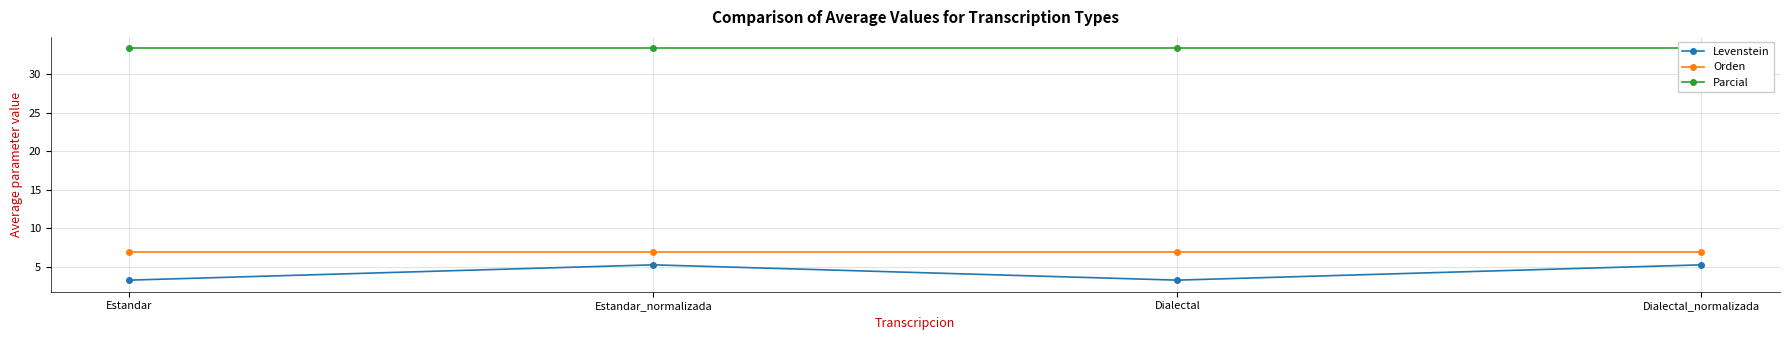

Which series has the widest spread of values?

Levenstein